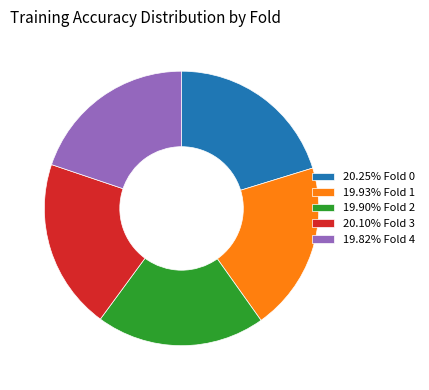

Is the sum of 20.25% Fold 0 and 20.10% Fold 3 greater than half?

No